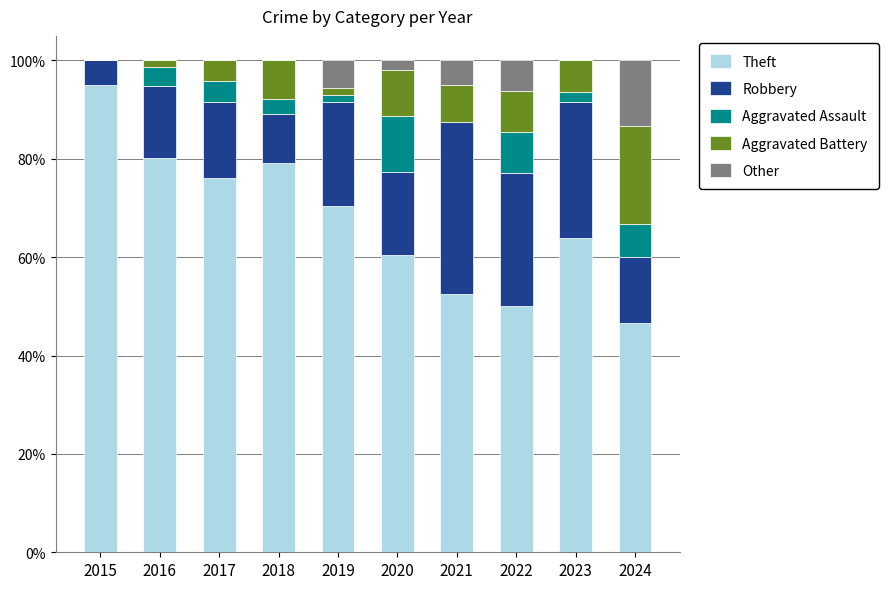

What is the total value across all series at 2023?

100.0